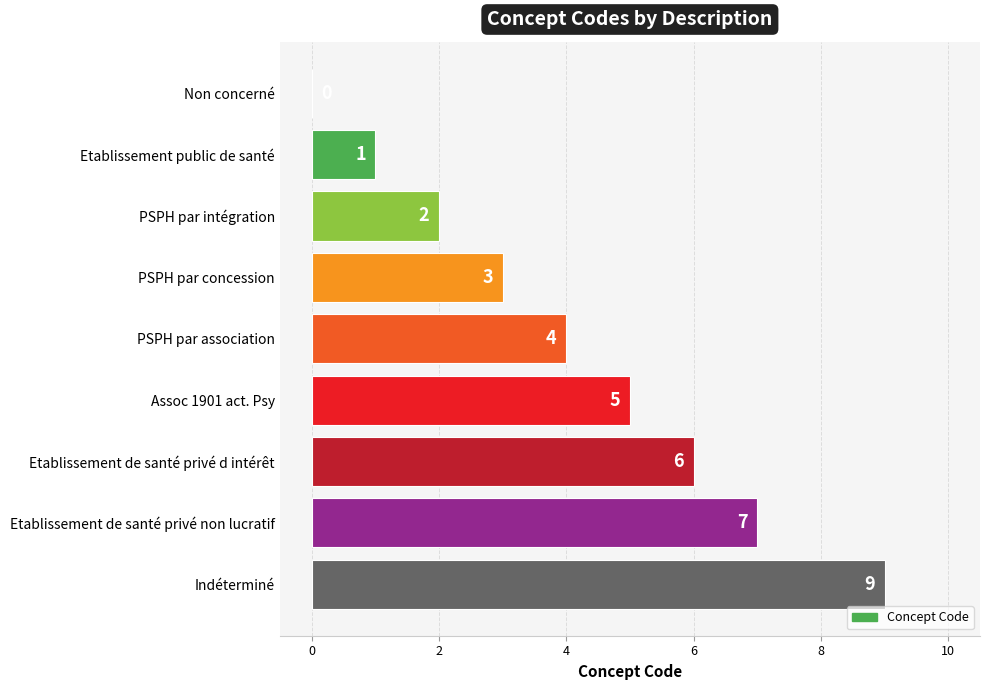

What is the sum of the values at Non concerné and Etablissement de santé privé d intérêt?

6